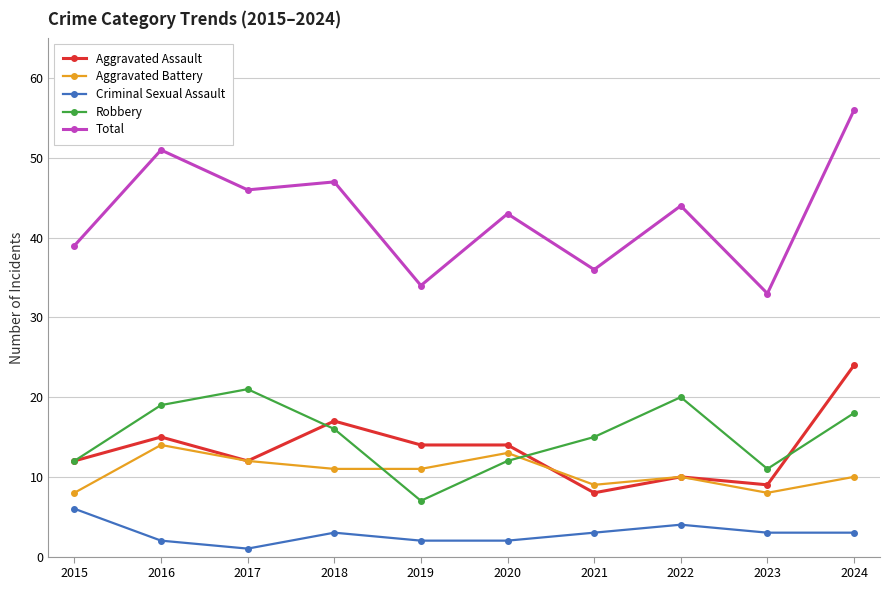

Reading left to right, transcribe all the data shown in this chart.

Aggravated Assault: 12	15	12	17	14	14	8	10	9	24
Aggravated Battery: 8	14	12	11	11	13	9	10	8	10
Criminal Sexual Assault: 6	2	1	3	2	2	3	4	3	3
Robbery: 12	19	21	16	7	12	15	20	11	18
Total: 39	51	46	47	34	43	36	44	33	56